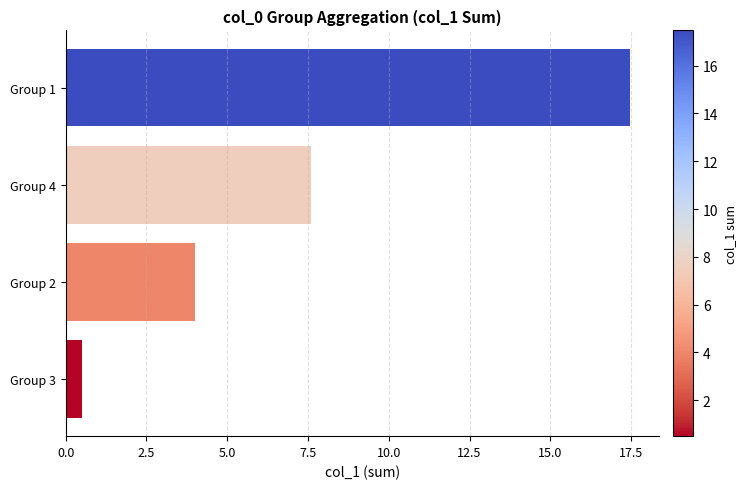

Count the number of data series in this chart.

1